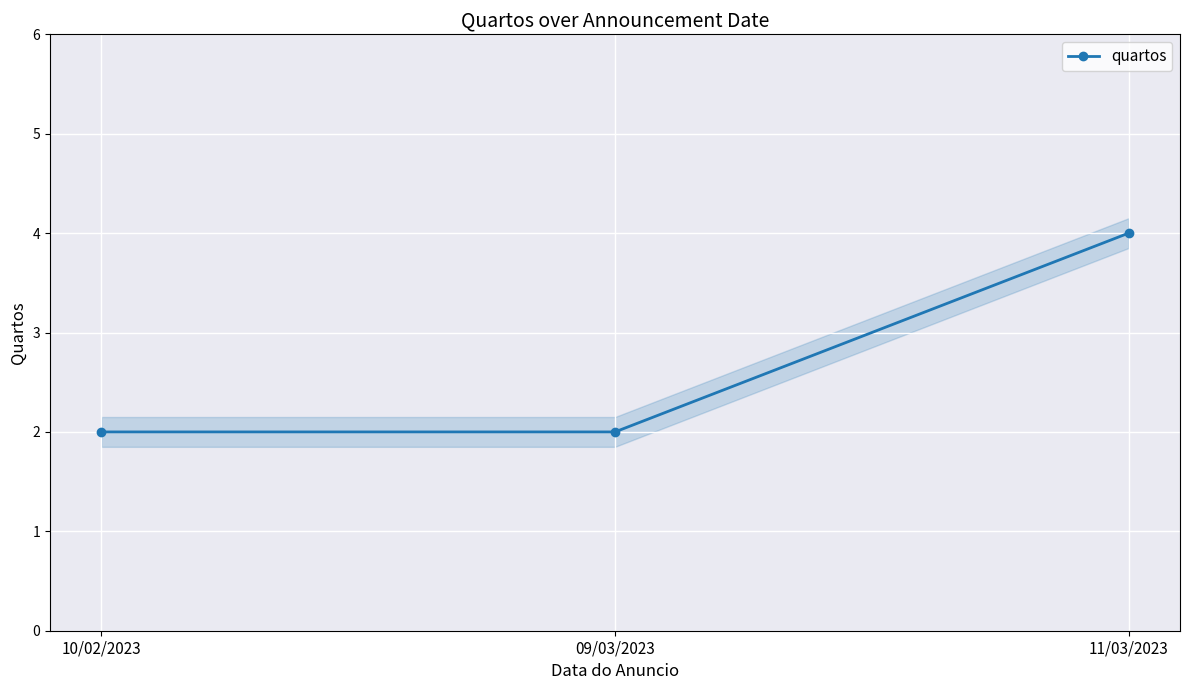

At which category does the chart reach its minimum across all series?

10/02/2023